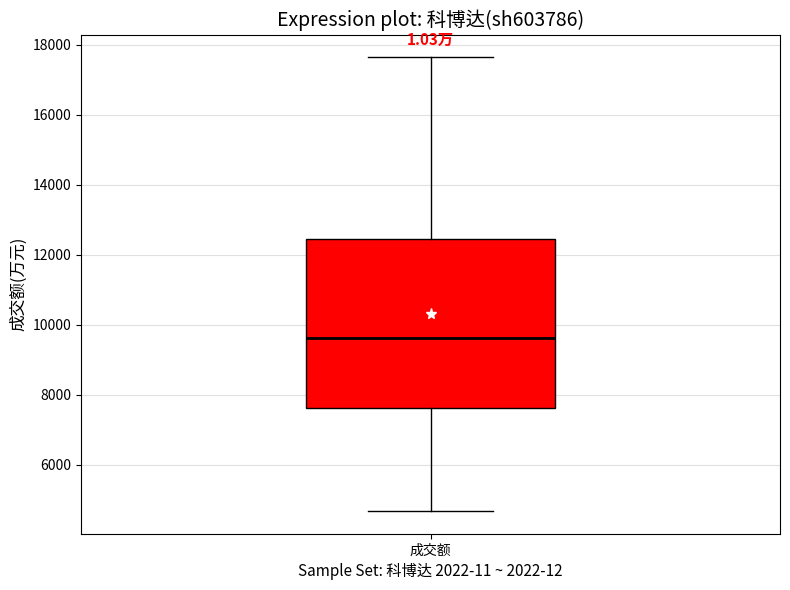

Read this box plot against the y-axis: the position of the median line, the range covered by the box, and the ends of both whiskers. The values are not printed on the chart, so give them approximately, as read against the axis.

median 9600, box 7600 to 12400, whiskers 4600 to 17600